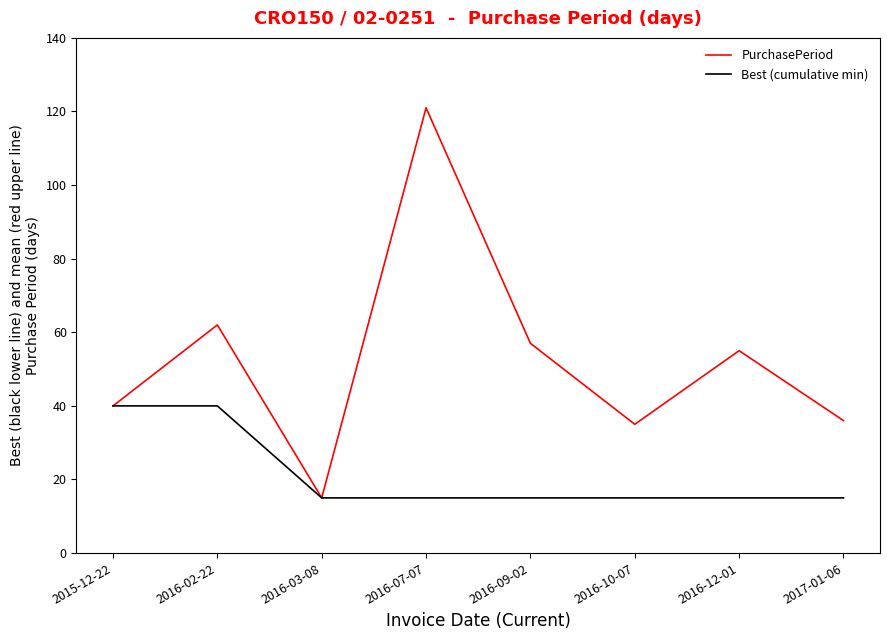

Count the number of data series in this chart.

2